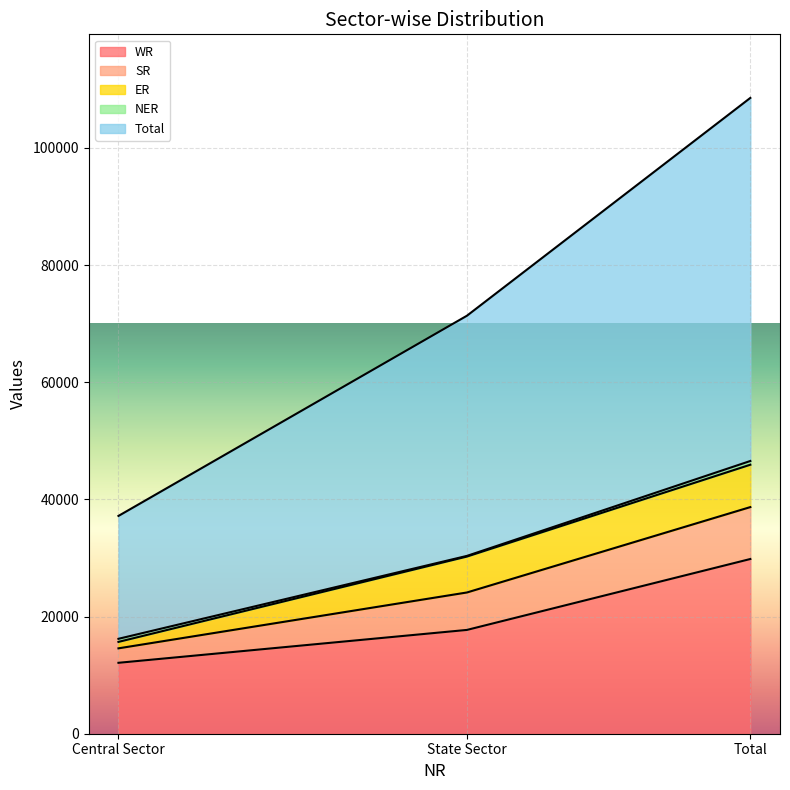

What value does the Total series have at Total, to the nearest 100?

108500